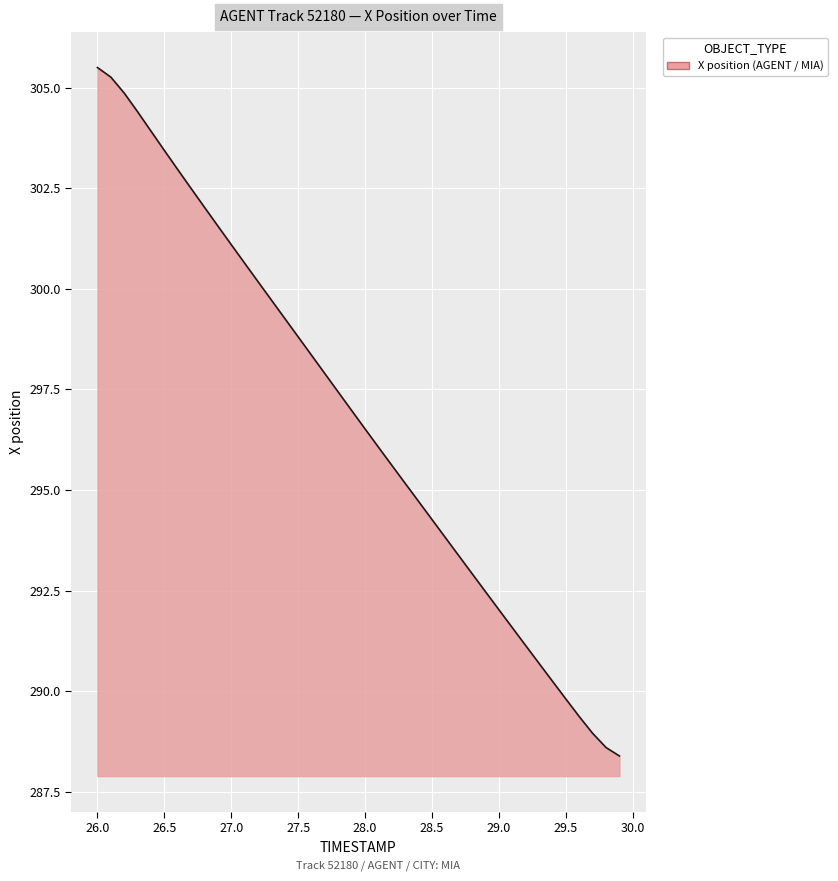

What is the average value?

296.8